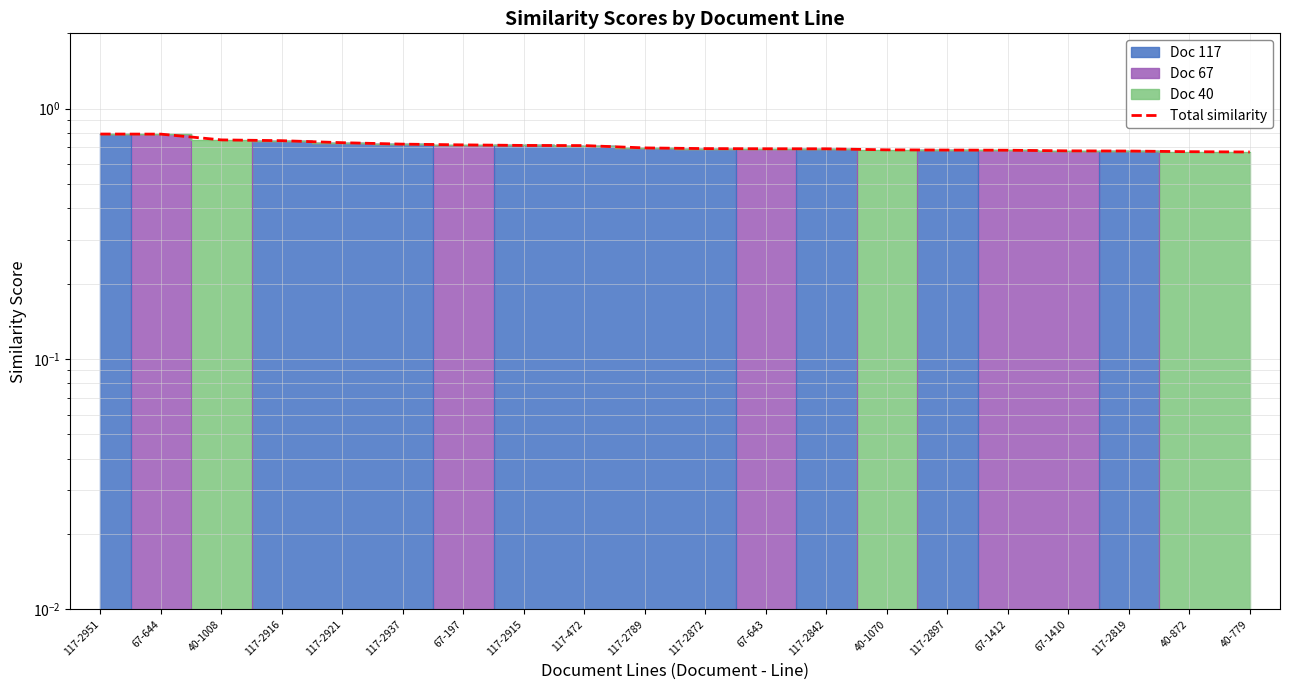

The value at 117-2951 is 0.8. True or false?

True